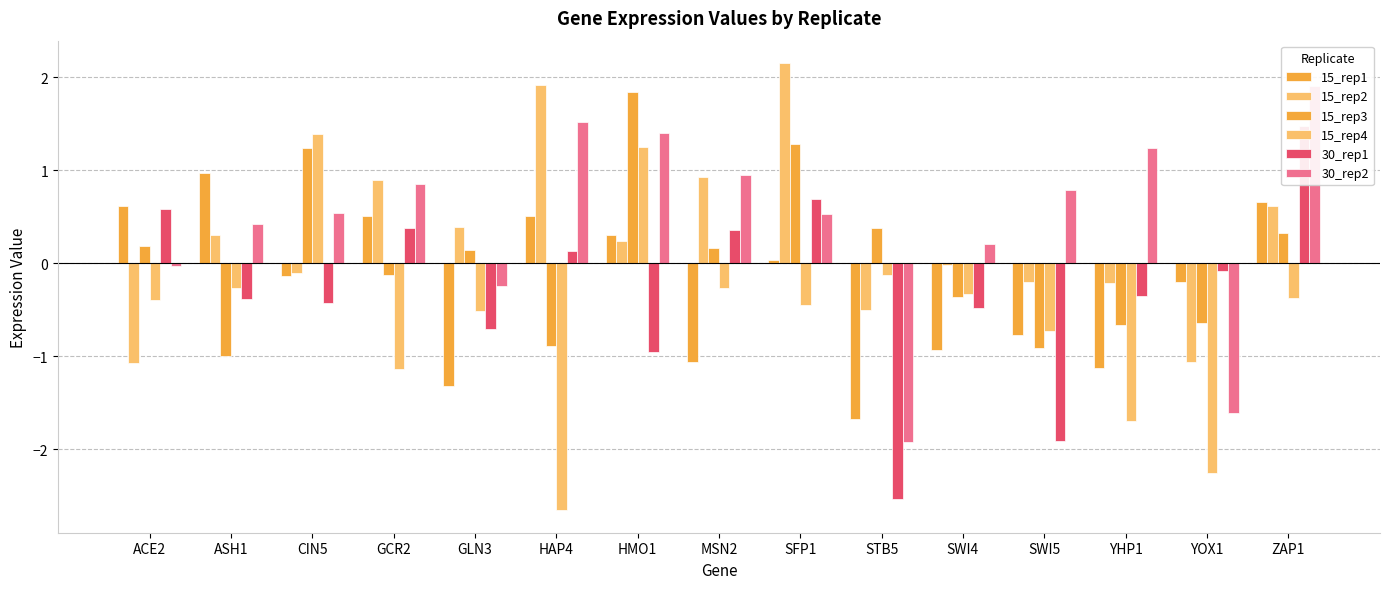

Does the chart contain stacked bars?

No